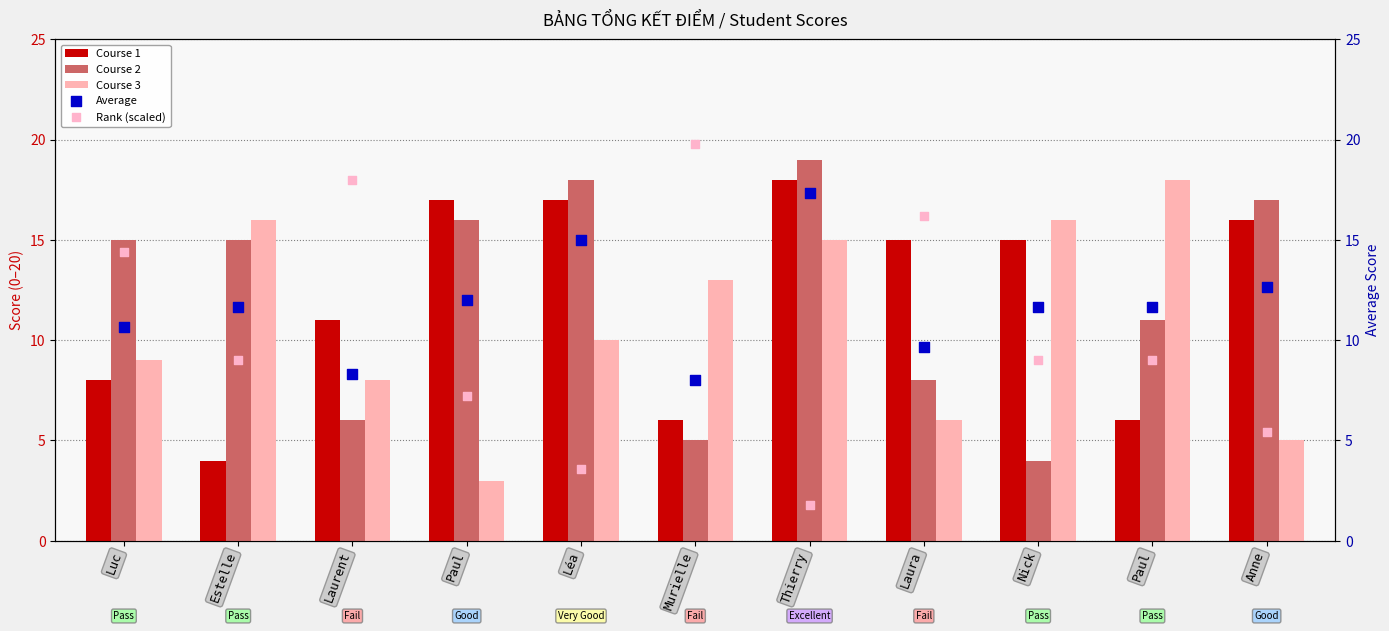

Which series reaches the maximum Y coordinate?

Rank (scaled)